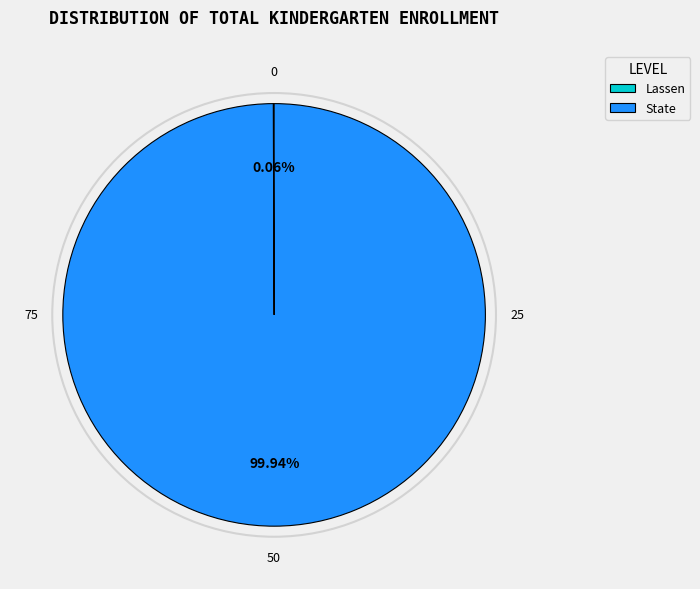

Which category has the biggest portion of the pie?

State